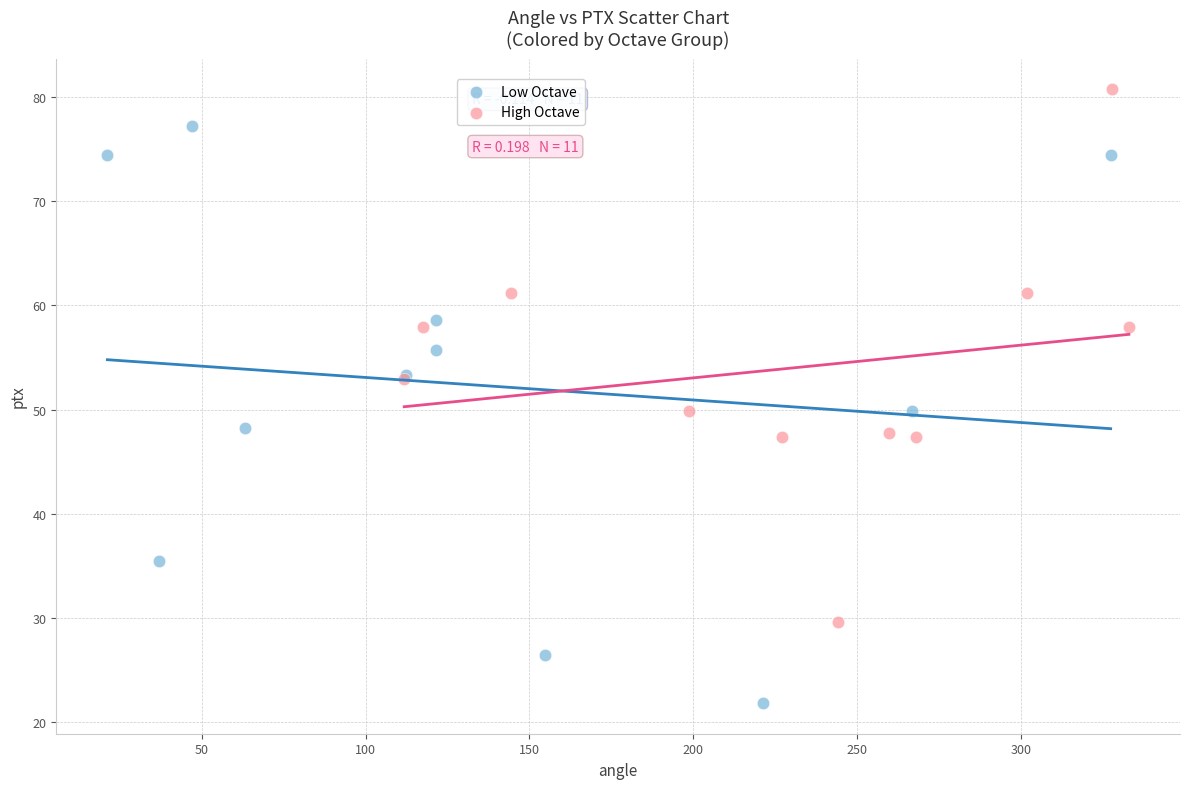

What are all the series names shown in the legend?

Low Octave, High Octave